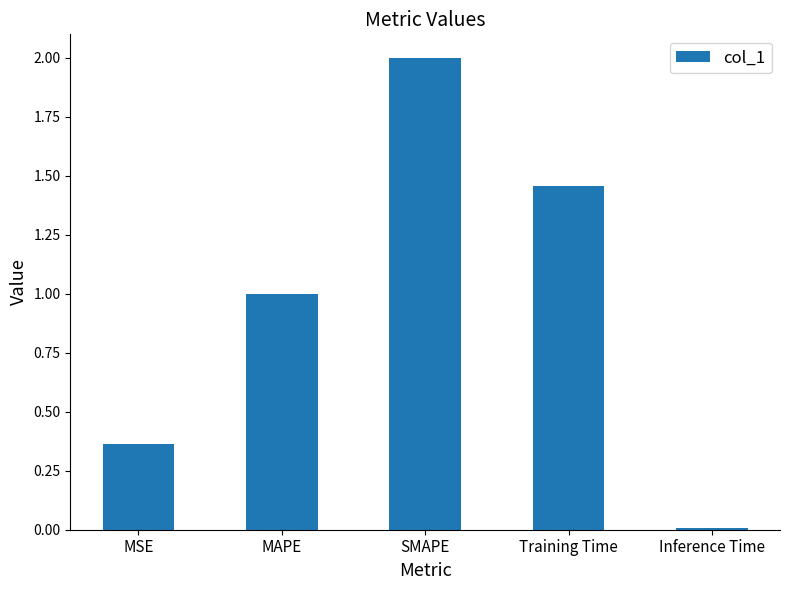

How many series are shown in this chart?

1